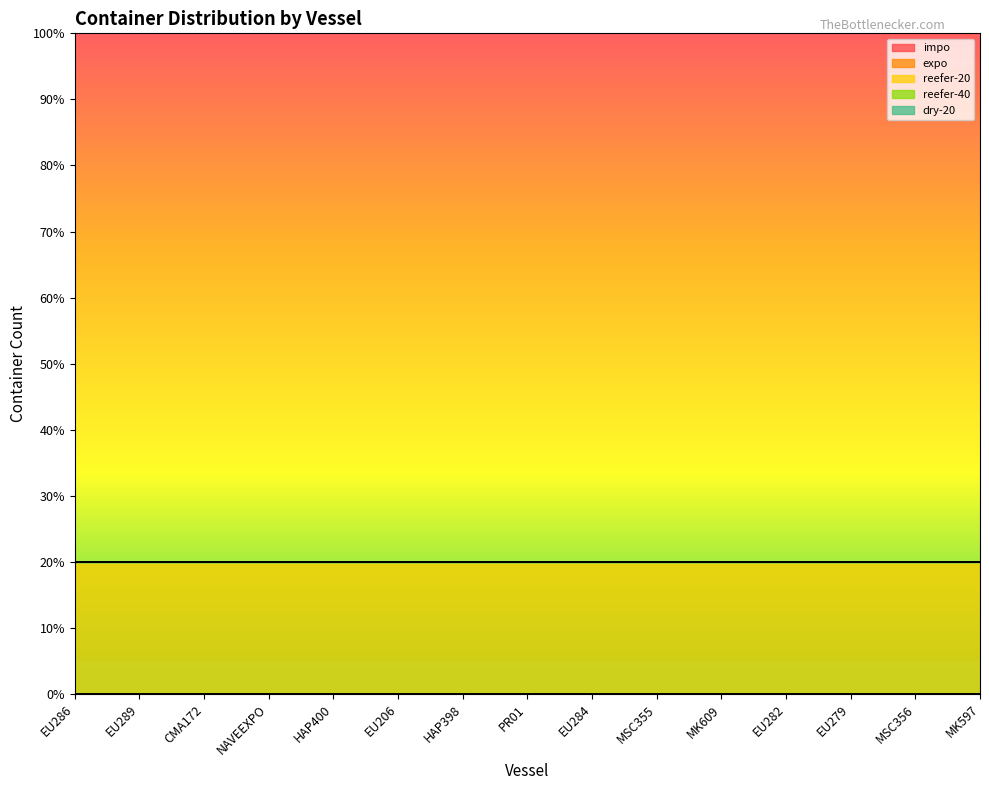

List the labels in order of reefer-40 value, smallest first.

EU286, EU289, CMA172, NAVEEXPO, HAP400, EU206, HAP398, PR01, EU284, MSC355, MK609, EU282, EU279, MSC356, MK597